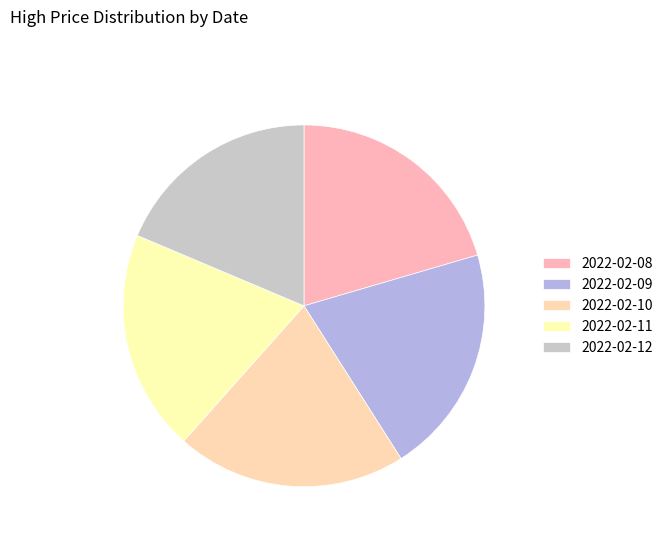

How many slices are in this pie chart?

5